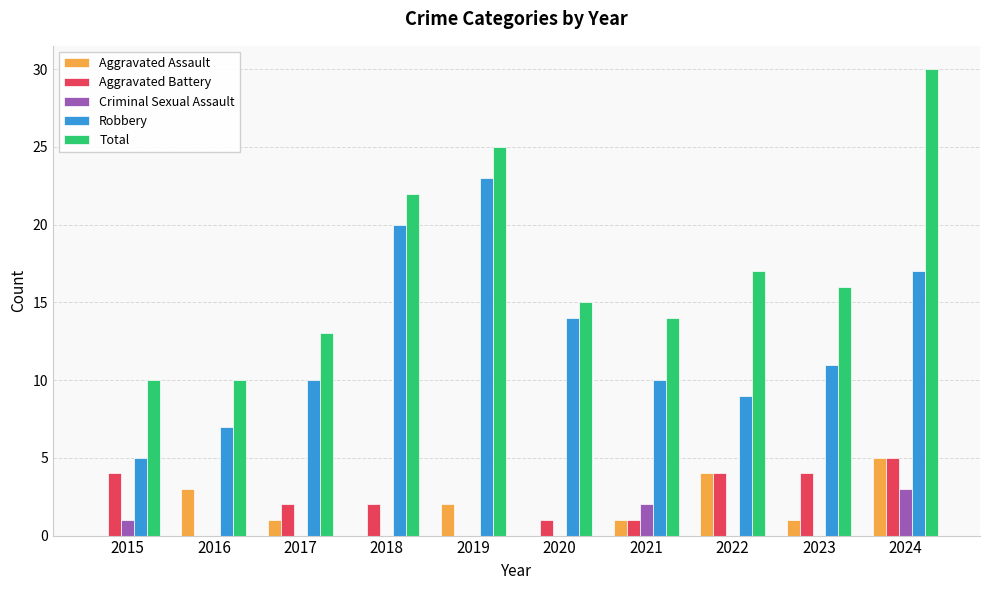

Where does the Total series first go above 16?

2018